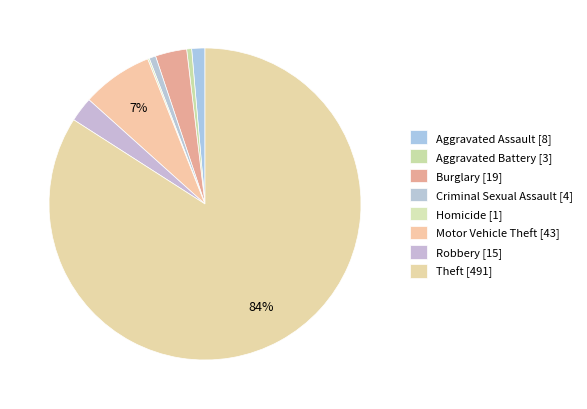

What is the change in value from Aggravated Assault to Burglary?

+11